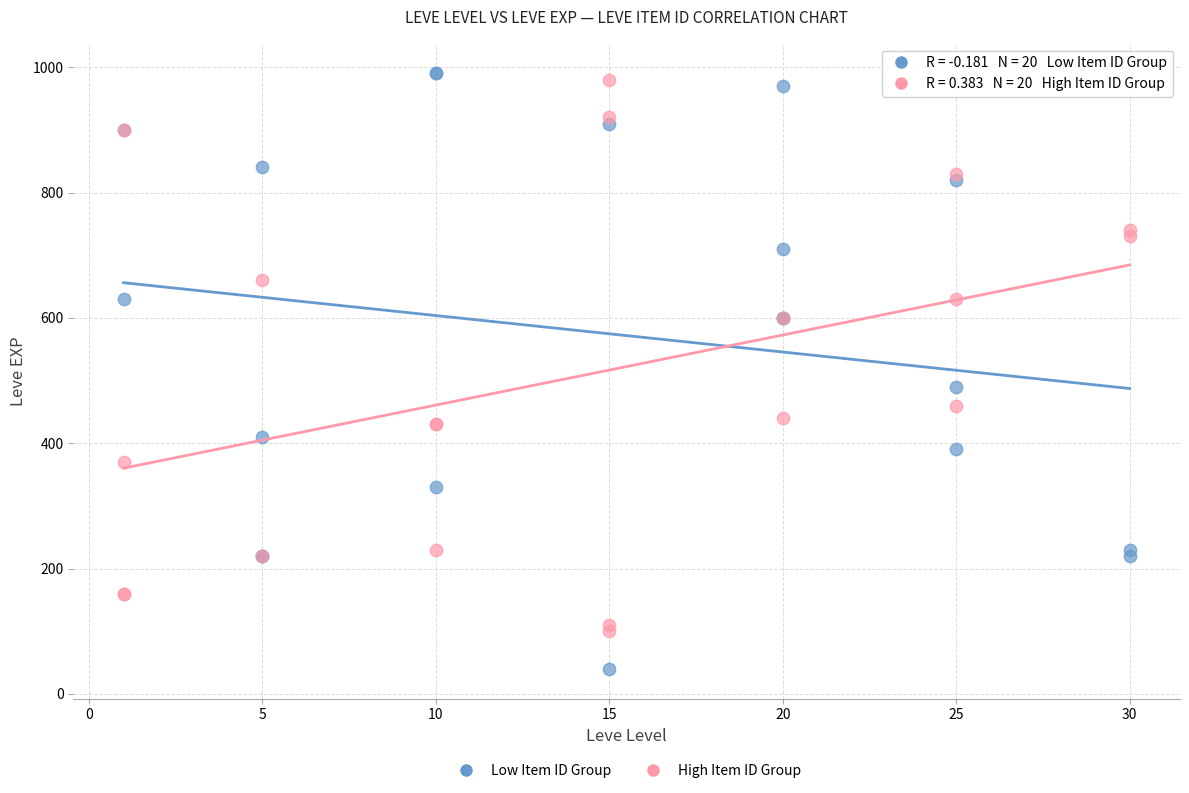

Which series has the largest Y range (max minus min)?

Low Item ID Group